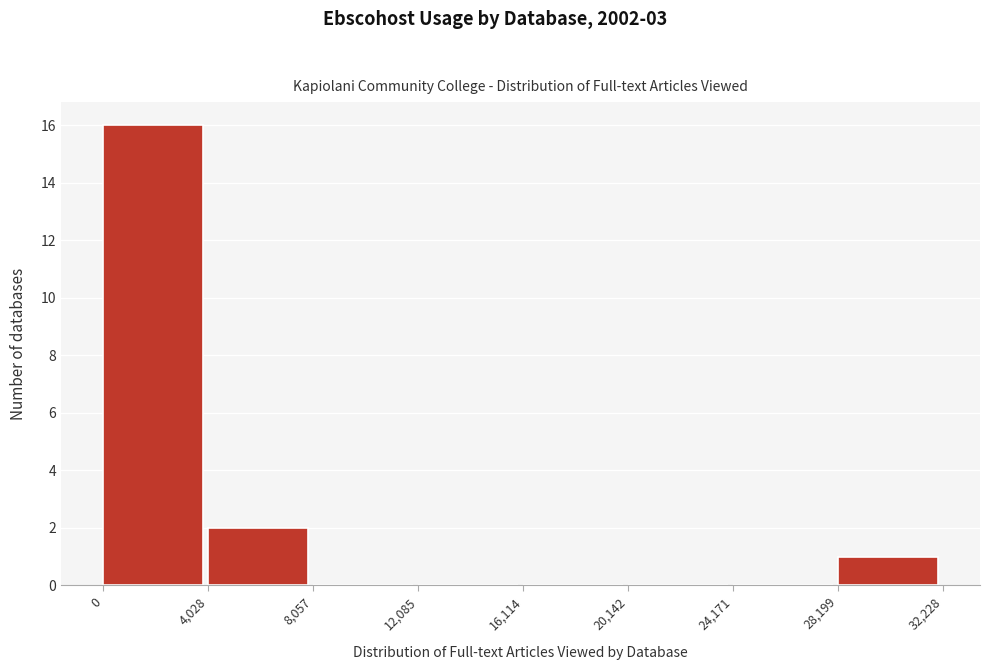

How tall is the bar that spans 28,199 to 32,228 on the x-axis? The values are not printed on the chart, so give them approximately, as read against the axis.

1